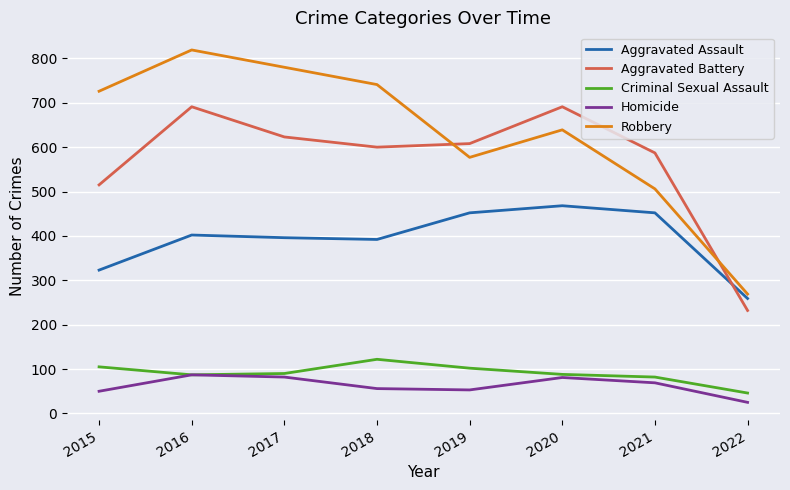

Which series has the largest total across all categories?

Robbery